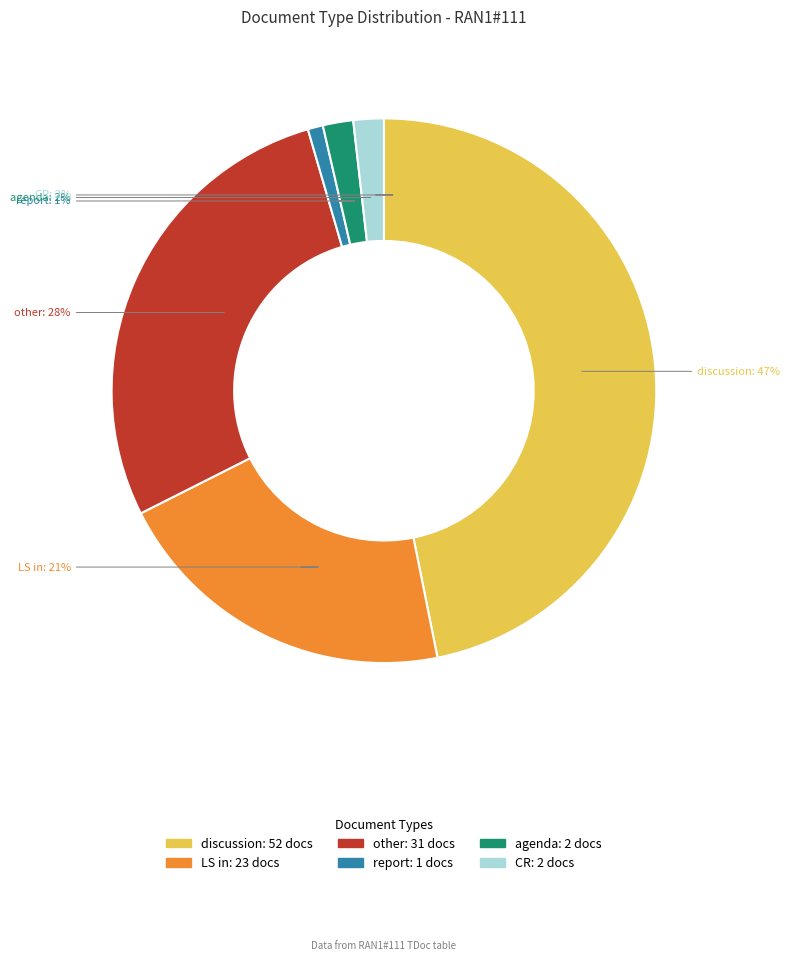

Which has a higher value, CR or report?

CR